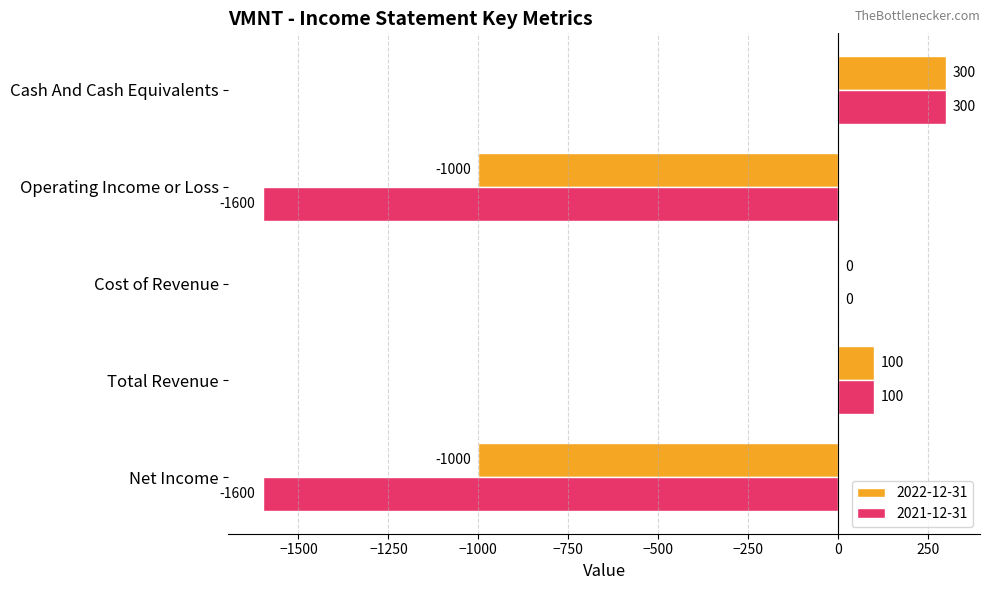

Which series changed the most between Net Income and Cash And Cash Equivalents?

2021-12-31